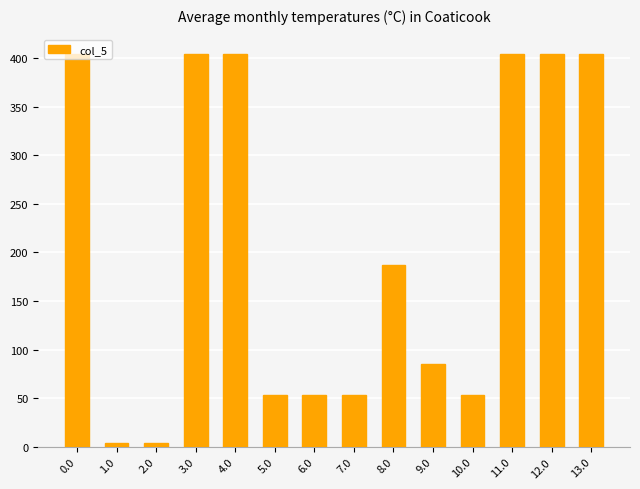

Reading right to left, list all the values displayed in this chart.

403.8	403.8	403.8	53.8	84.8	186.8	53.8	53.8	53.8	403.8	403.8	3.8	3.8	403.8